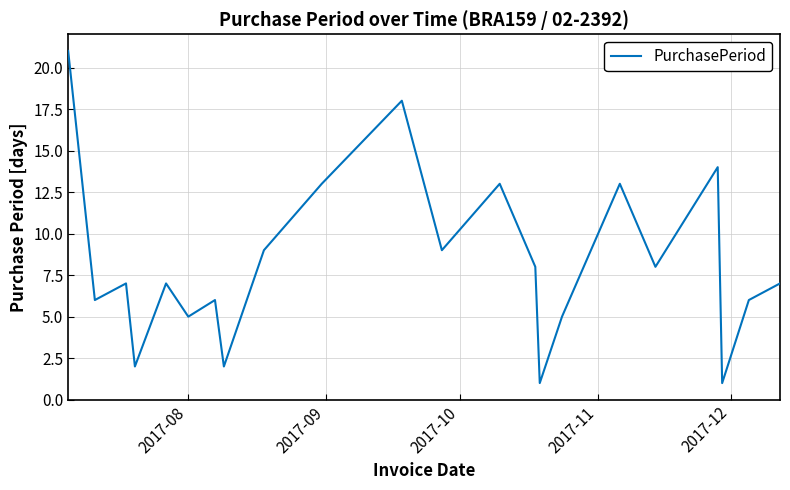

How many categories are shown in the chart?

22